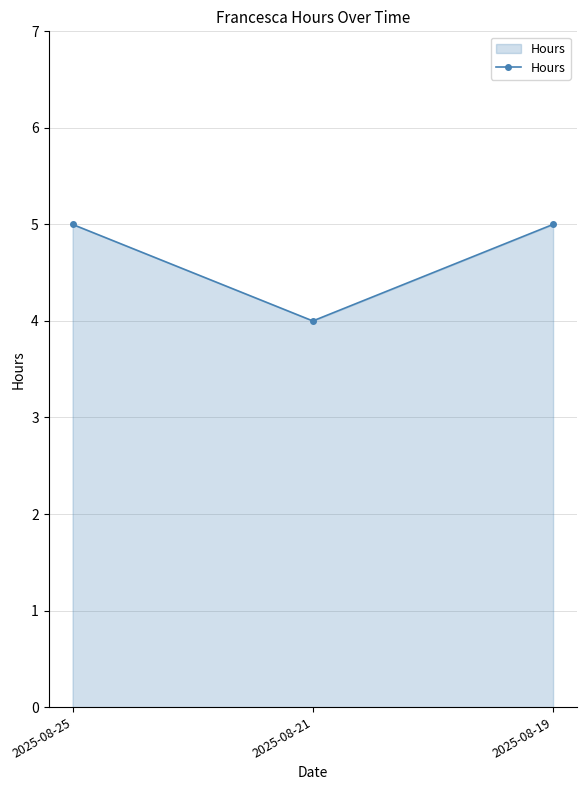

Is it true that the value at 2025-08-21 is 4?

True